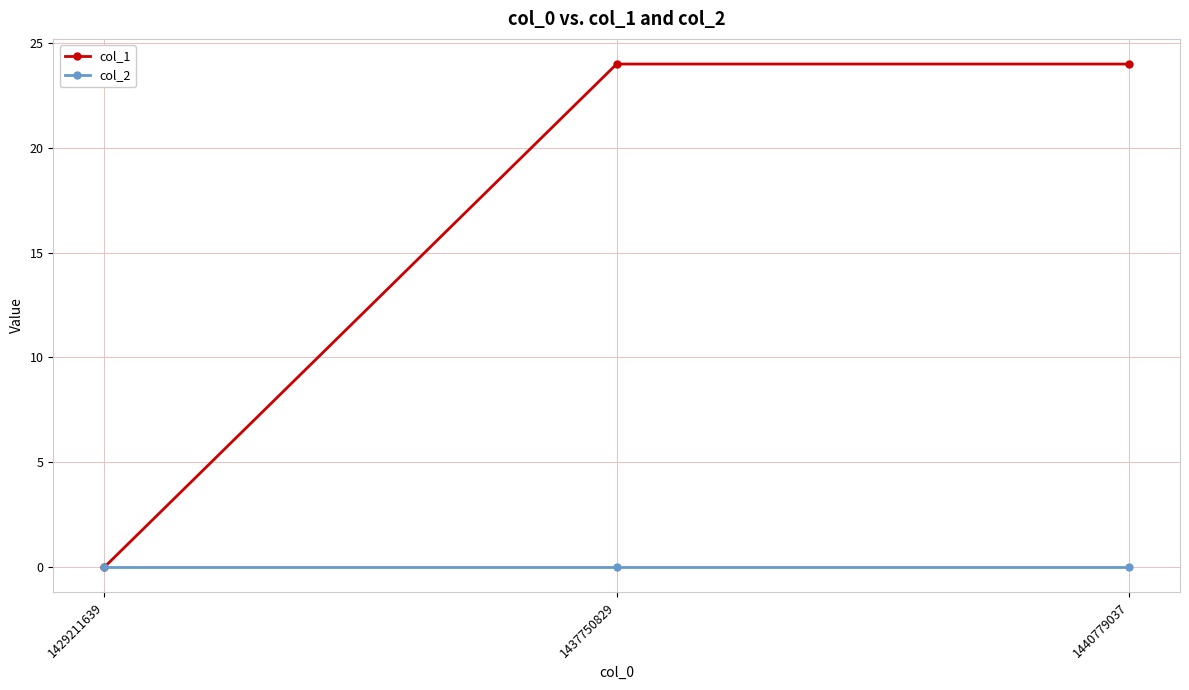

Which series has the largest range (max minus min)?

col_1